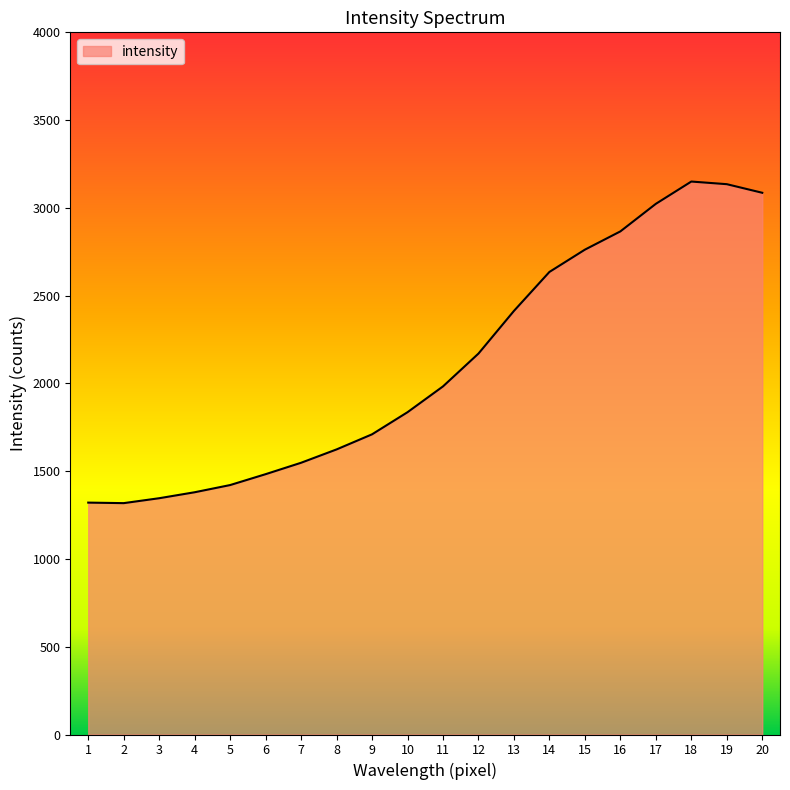

What is the greatest value displayed?

3150